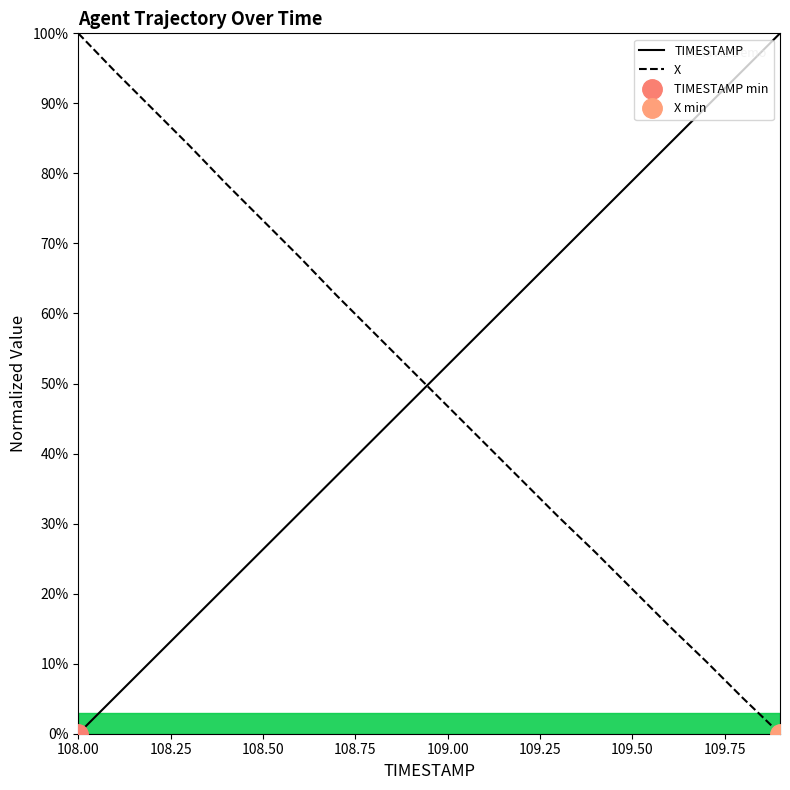

At which label does X reach its peak?

108.00